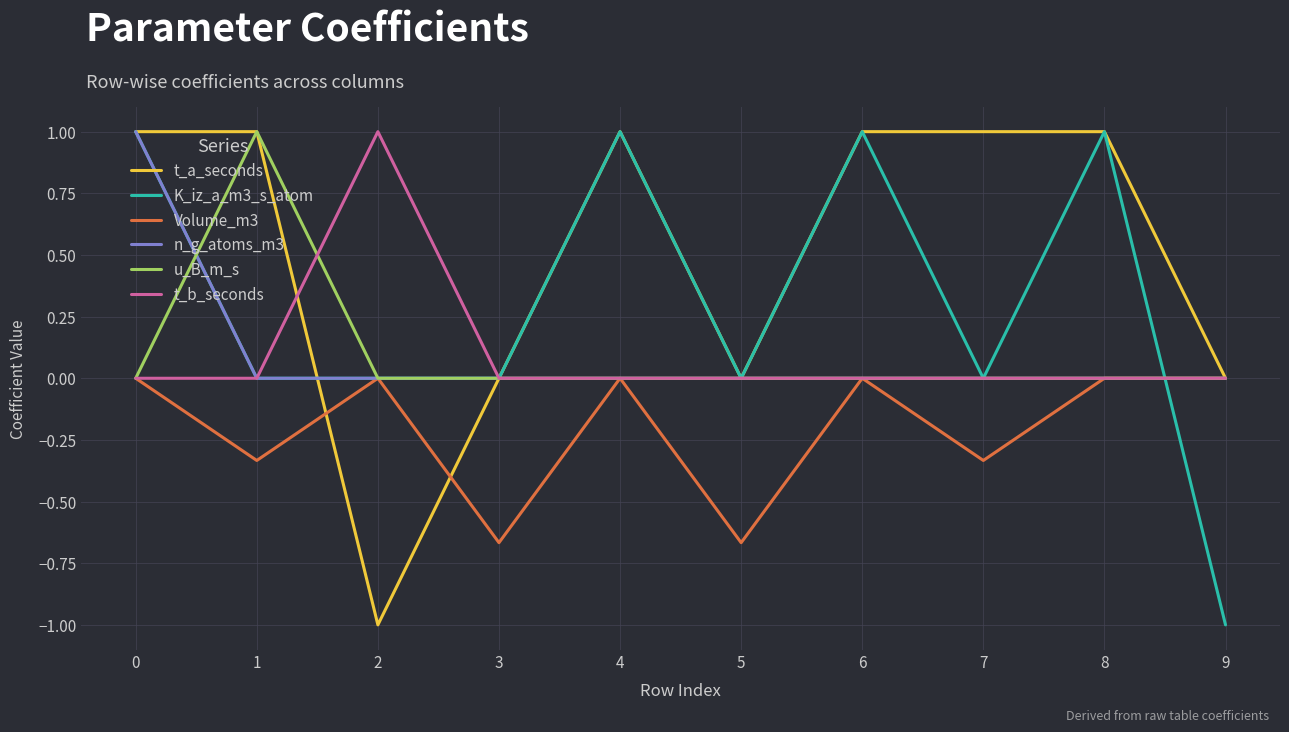

What is the spread (max minus min) of values at 8?

1.0